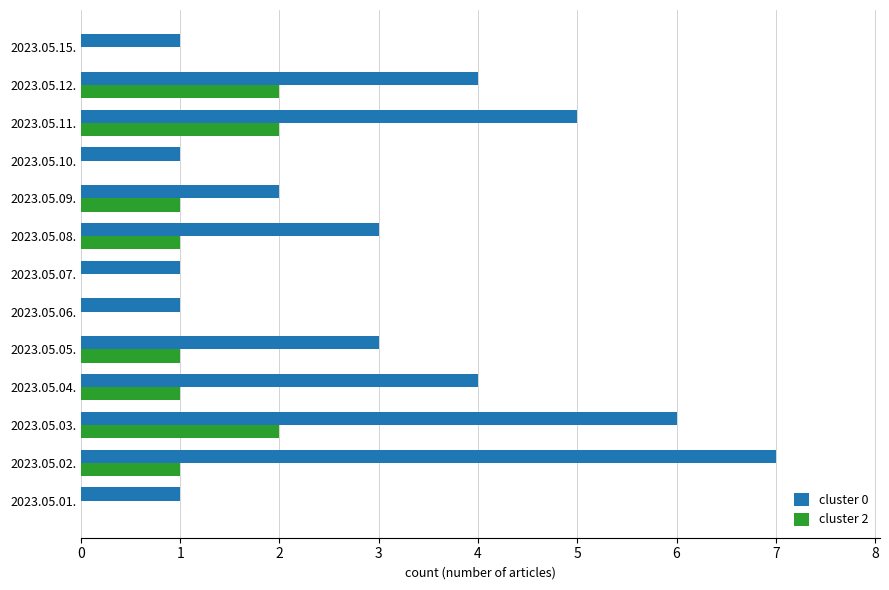

The cluster 0 series shows 0 at 2023.05.01.. True or false?

False